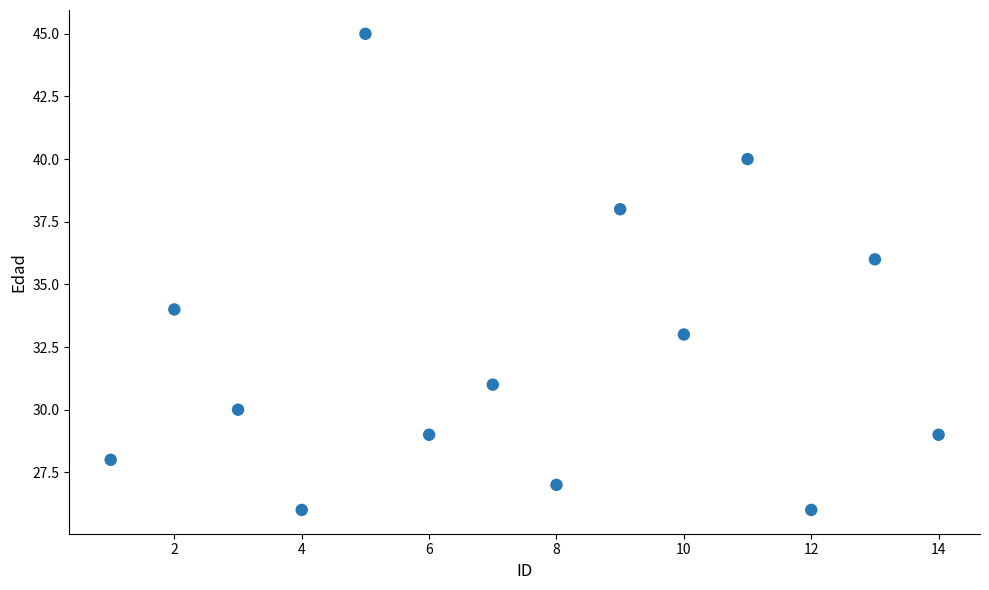

What is the range of Y values (max minus min)?

19